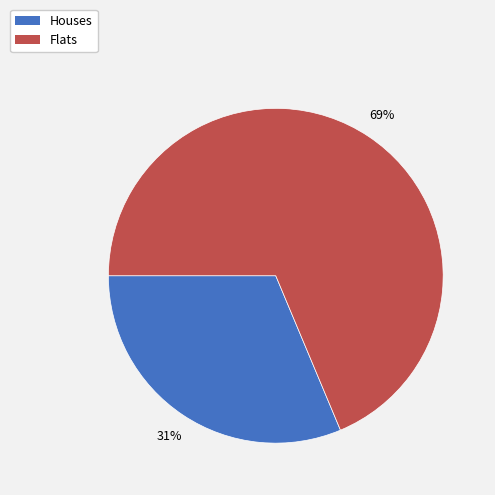

True or false: Houses accounts for 22% of the total.

False